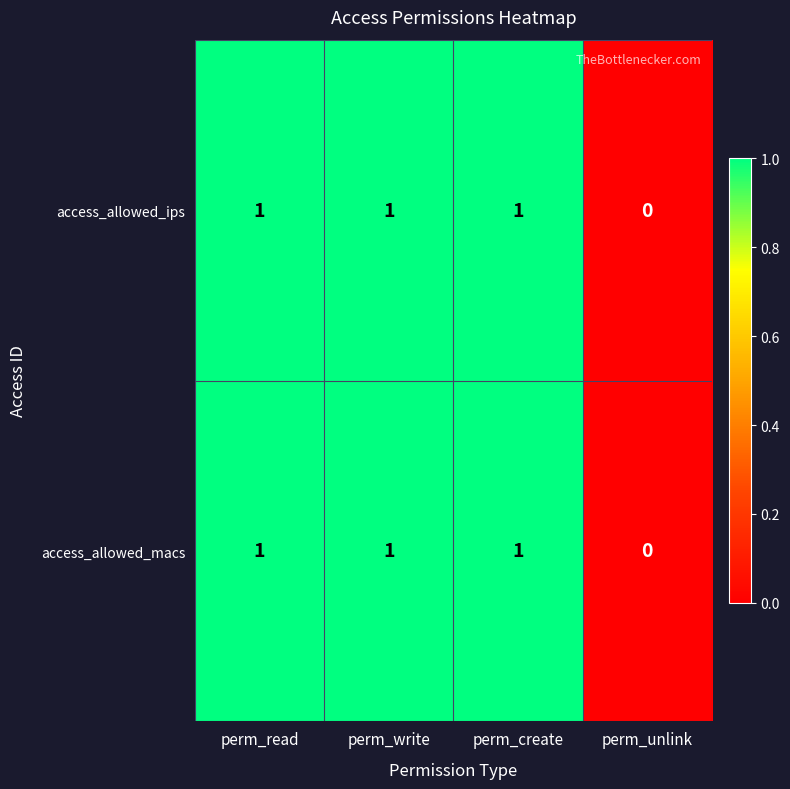

The access_allowed_macs series shows 2 at perm_read. True or false?

False